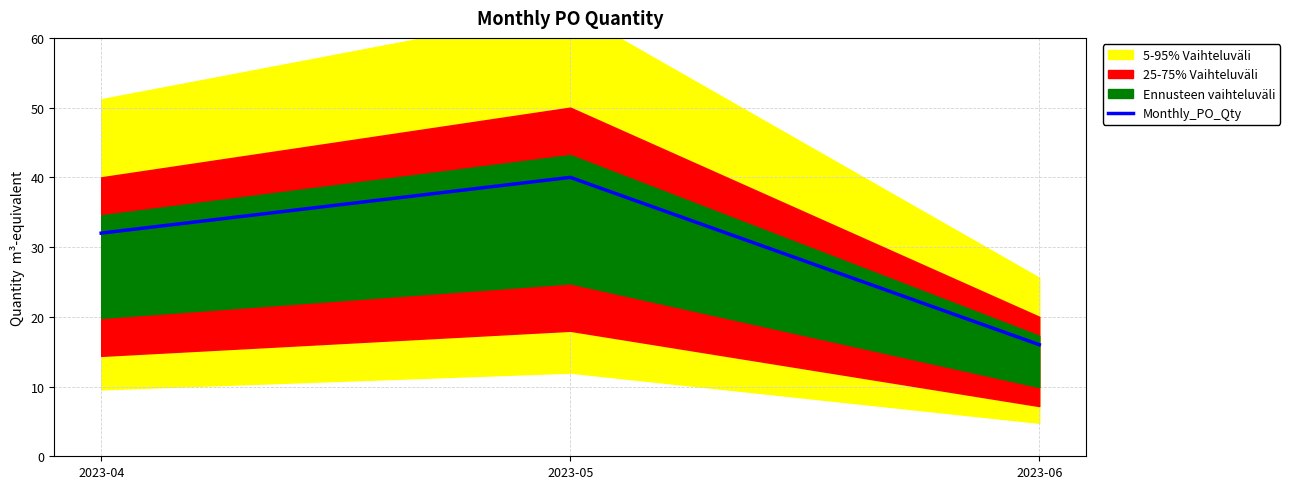

Between 2023-05 and 2023-06, which is larger?

2023-05